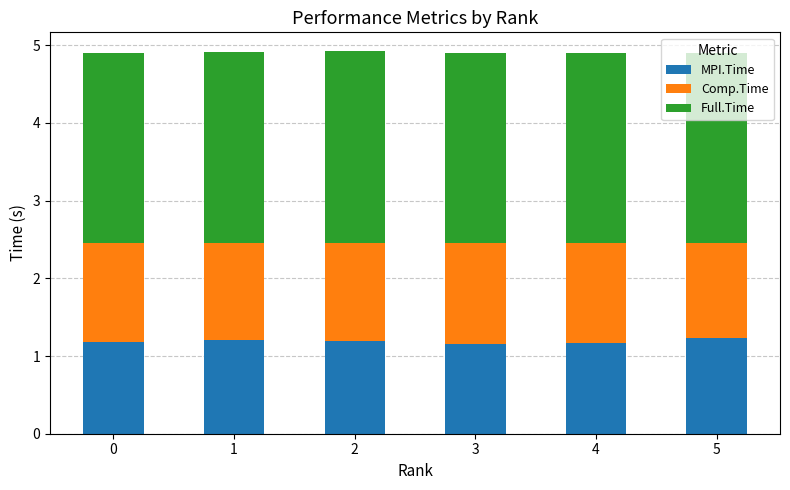

What is the difference between the maximum and minimum values in the MPI.Time series?

0.1